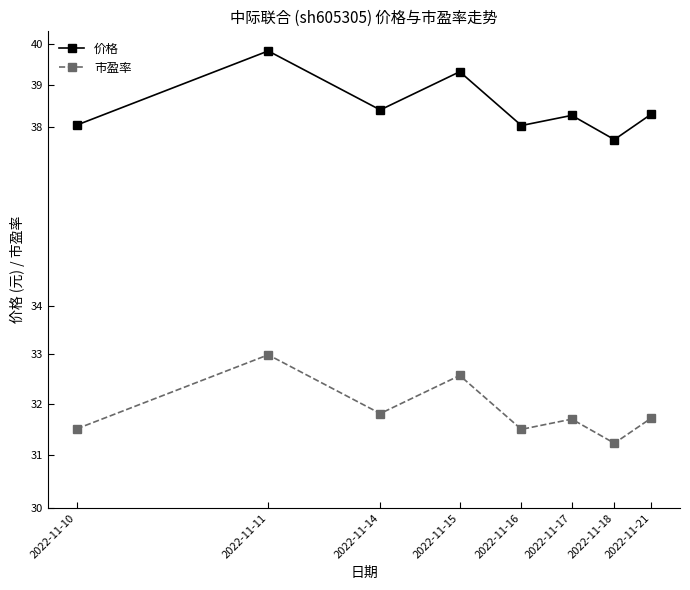

At which category does 价格 reach its first local peak?

2022-11-11